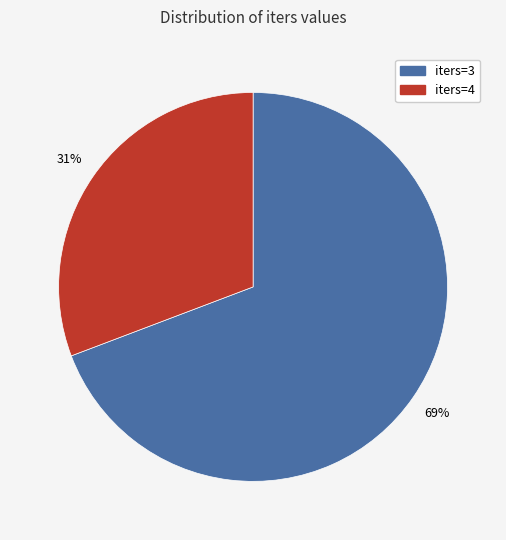

Which category has the biggest portion of the pie?

iters=3